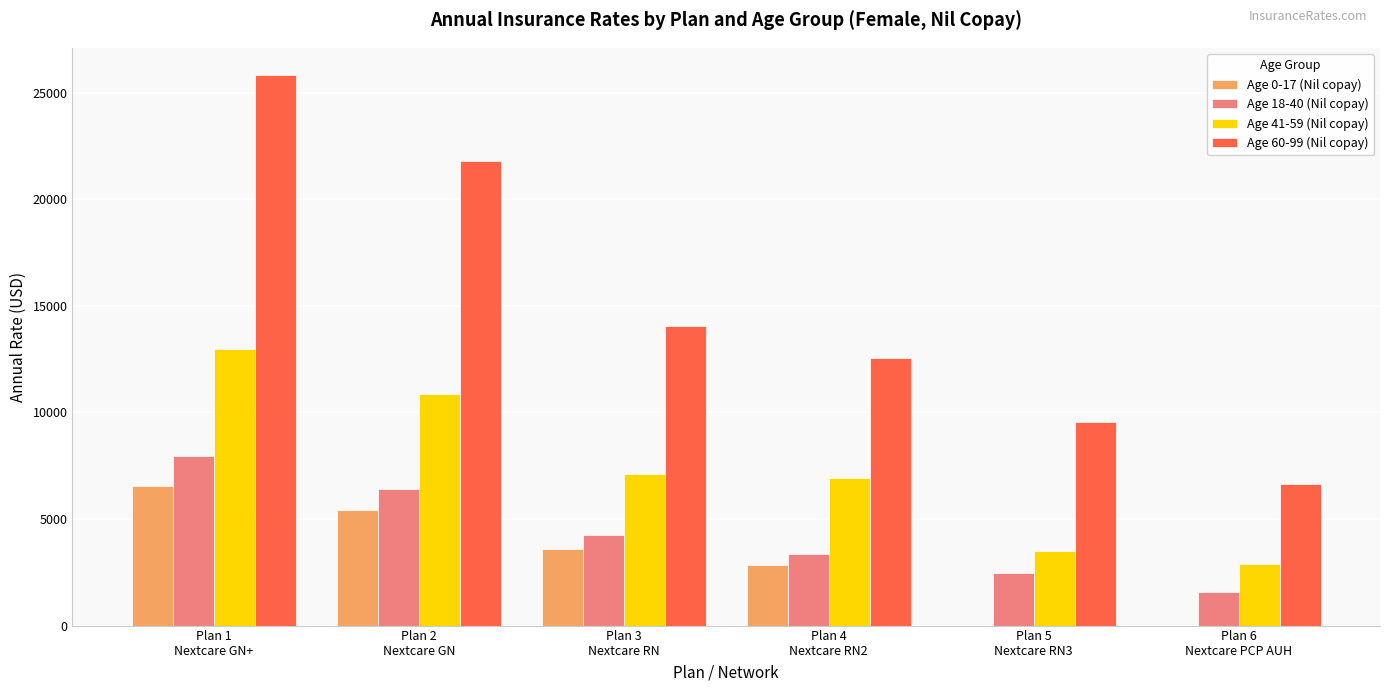

Which series has the largest total across all categories?

Age 60-99 (Nil copay)